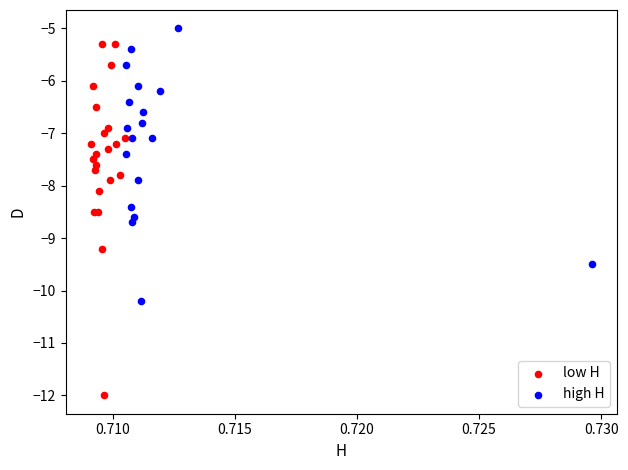

Which series contains the lowest Y value?

low H